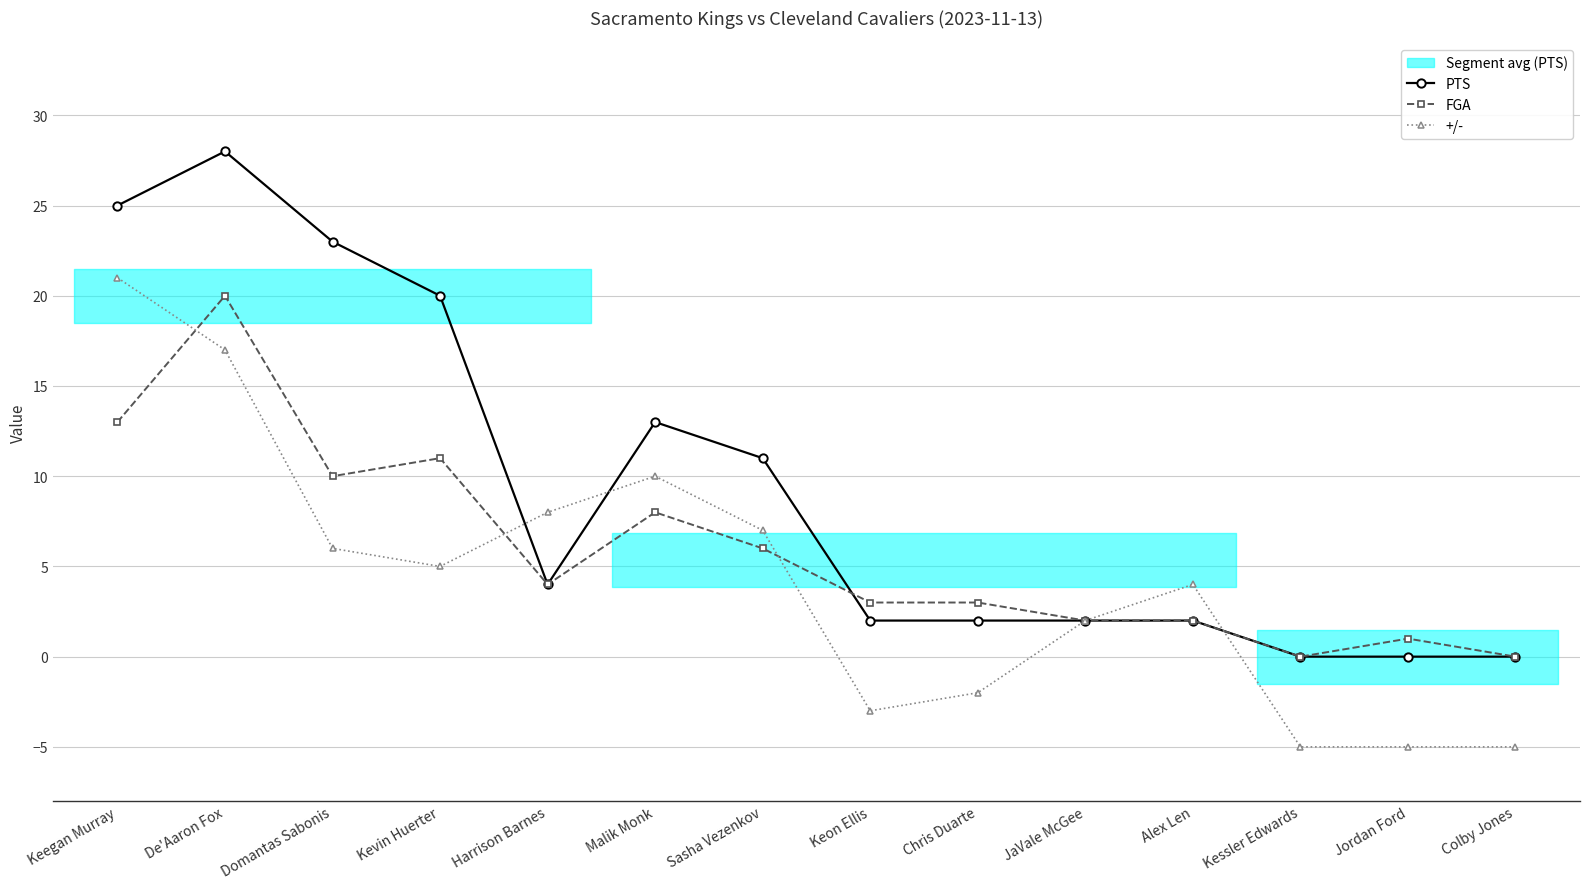

Which series has the widest spread of values?

PTS